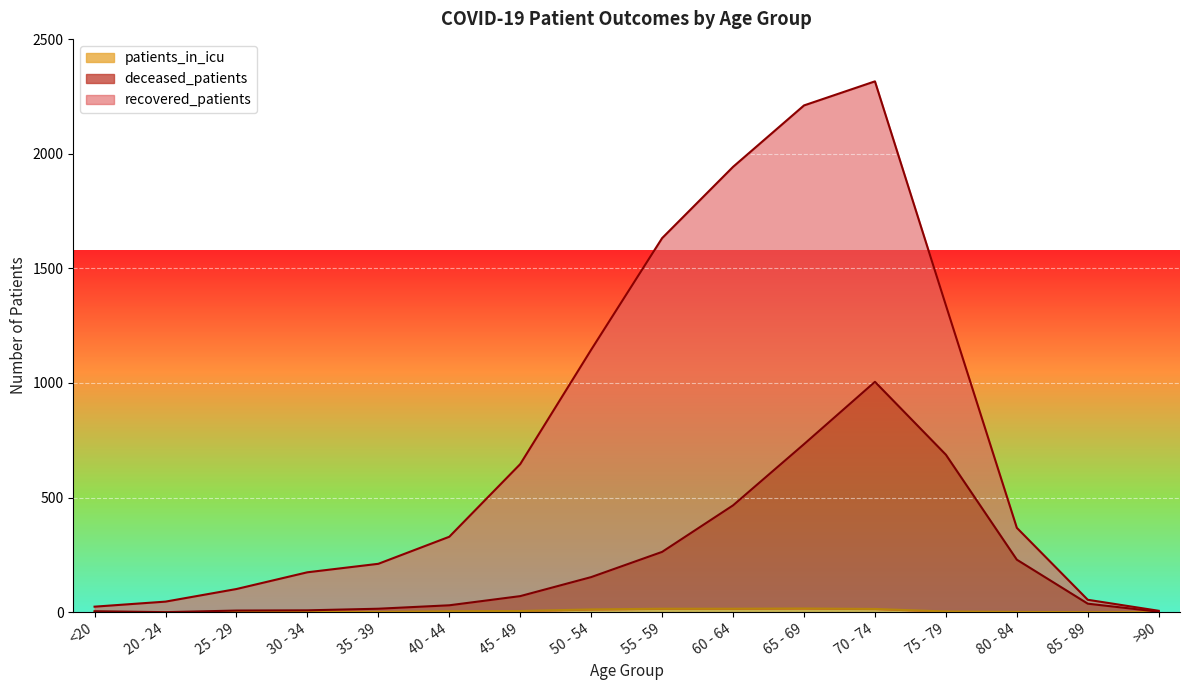

What is the label of the 10th point from the left?

60 - 64